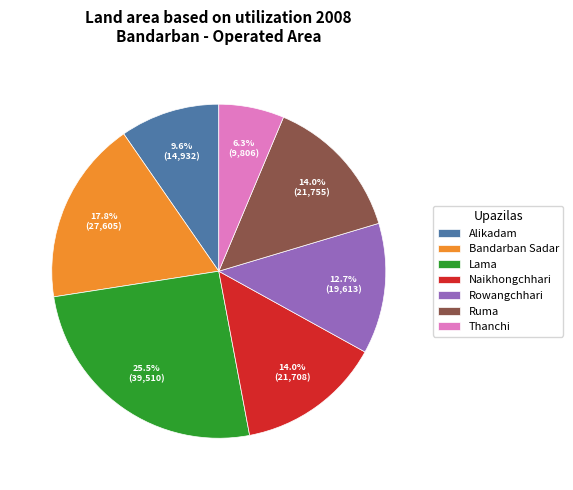

What percentage is NOT represented by Lama?

74.5%